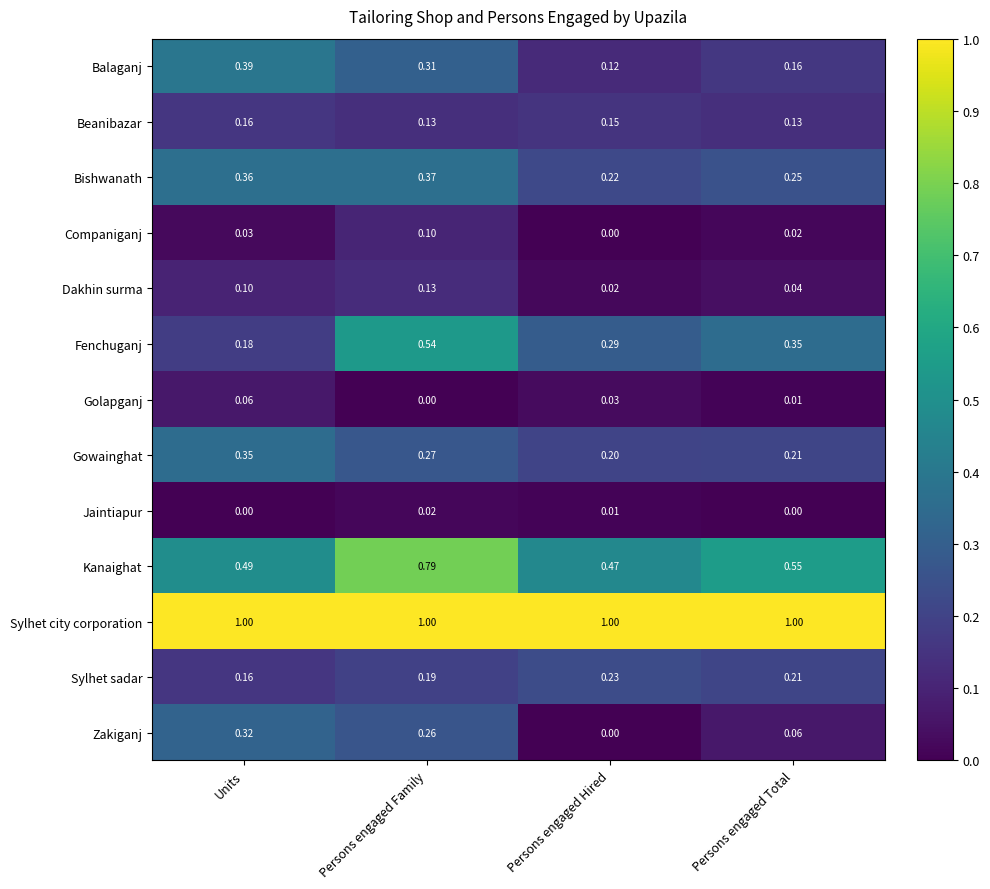

How many series are shown in this chart?

13